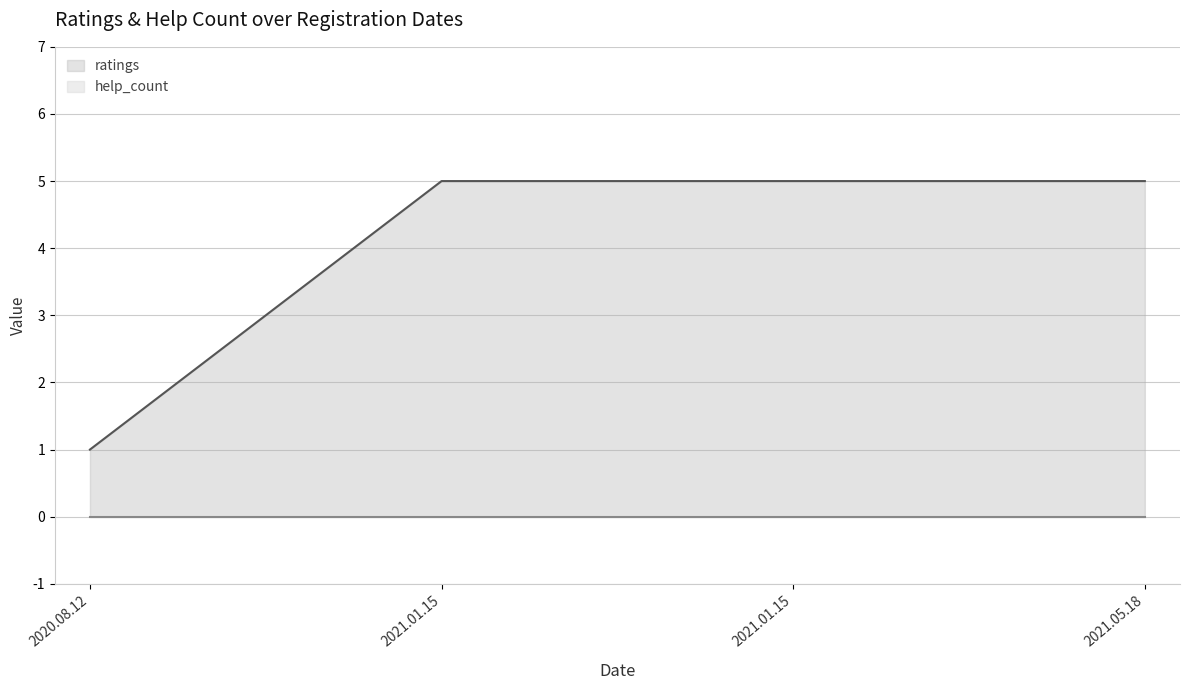

Approximately how many times larger is the value at 2021.05.18 compared to 2020.08.12?

5.0